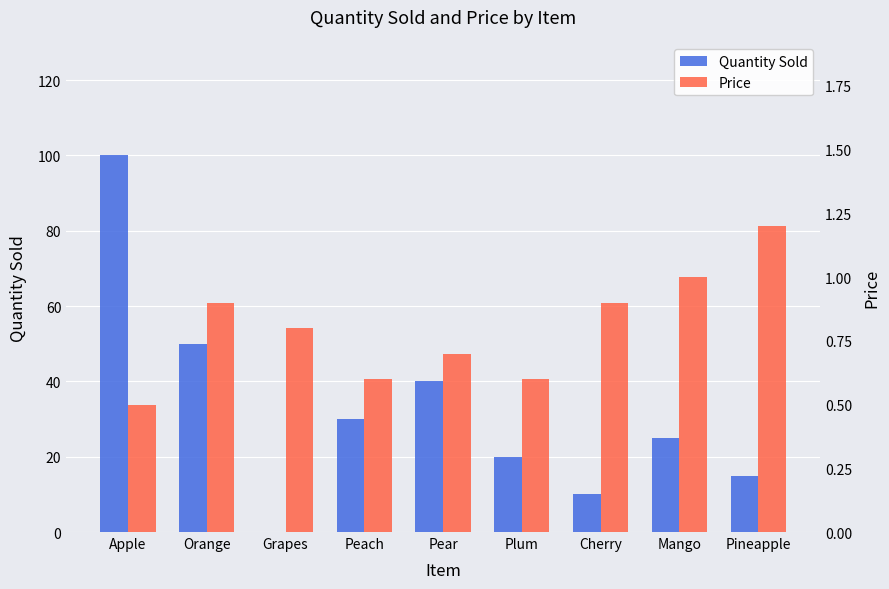

Read the Price value at Peach.

0.6